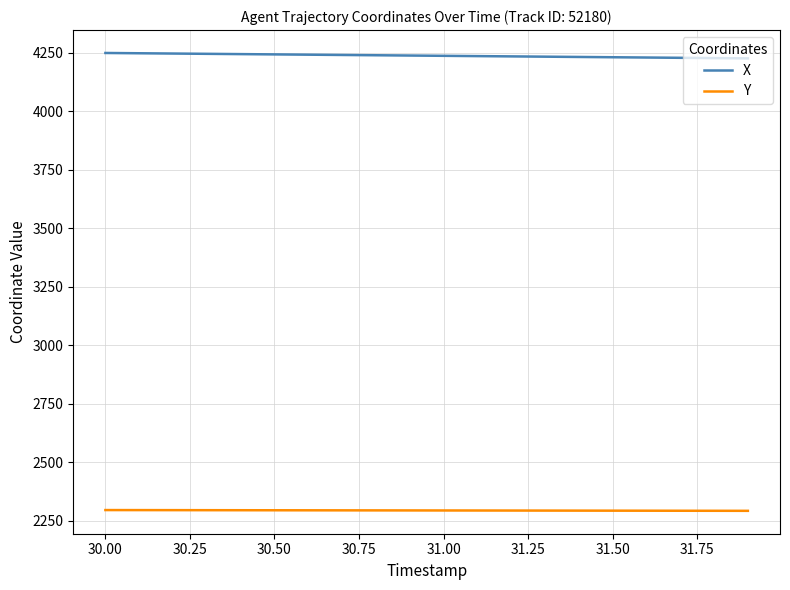

Does the chart have visible grid lines?

Yes